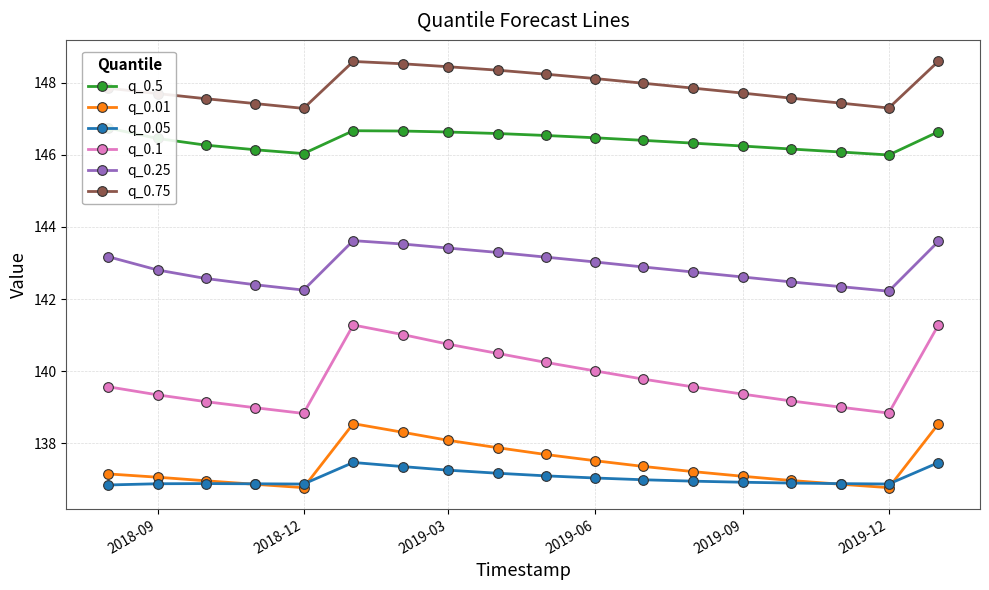

At which category does q_0.1 reach its first local valley?

2018-12